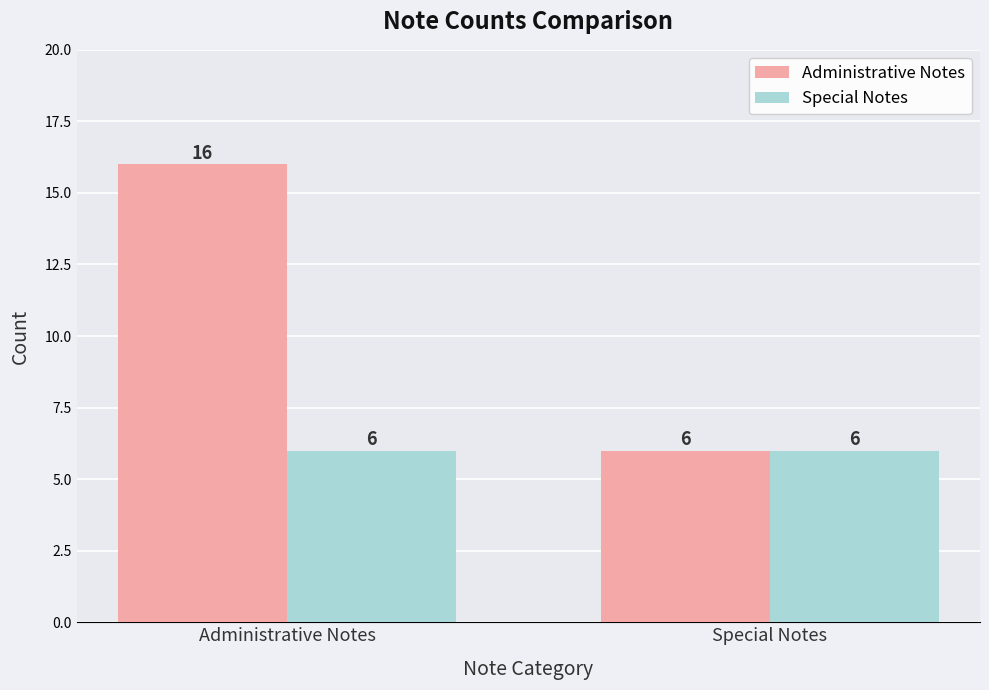

What is the average value of the Administrative Notes series?

11